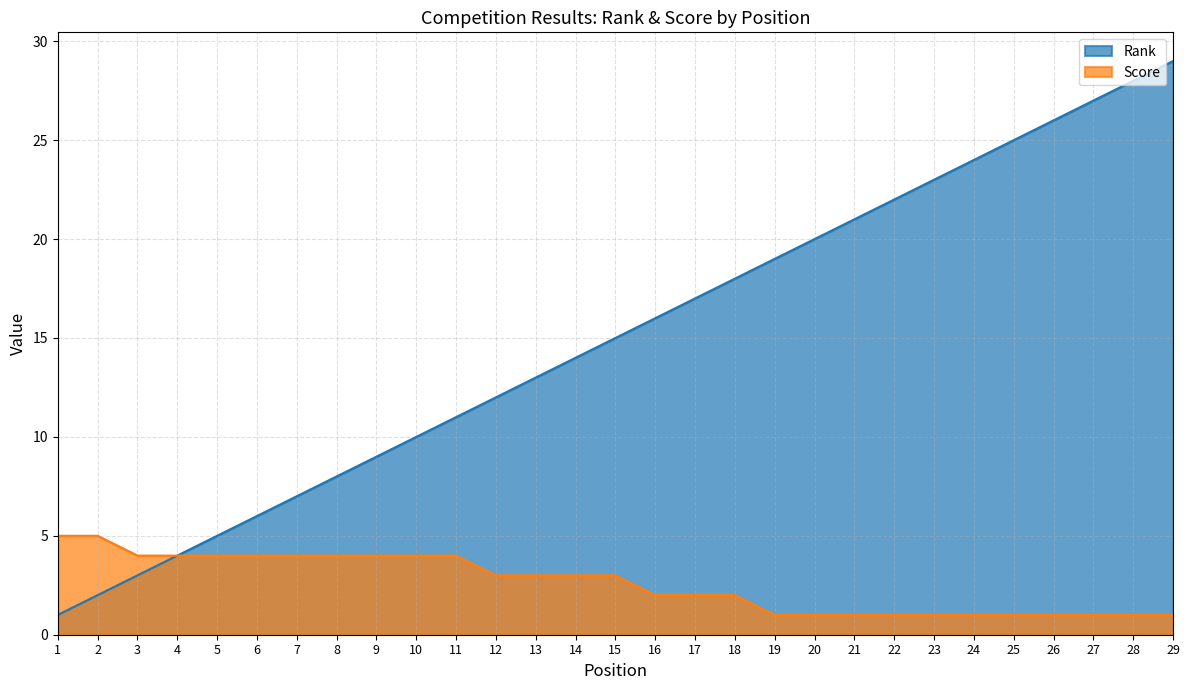

What is the difference between the maximum and minimum values in the Score series?

4